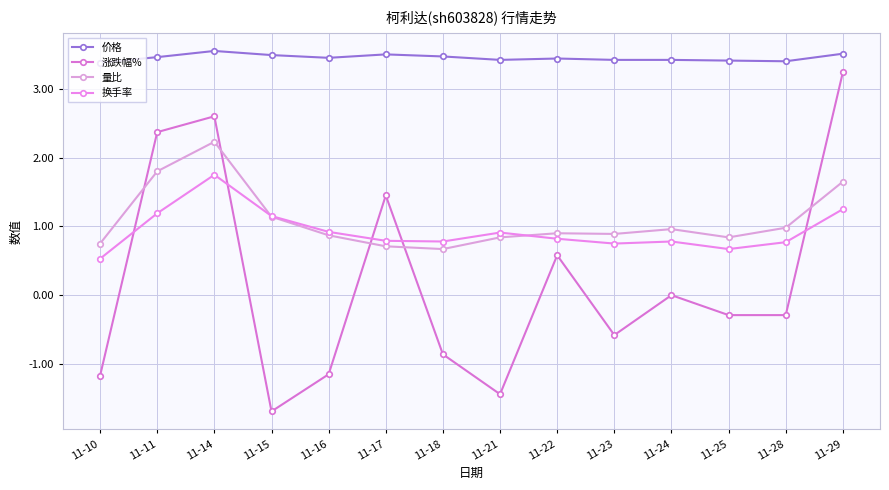

List the series in order of their peak value, lowest first.

换手率, 量比, 涨跌幅%, 价格